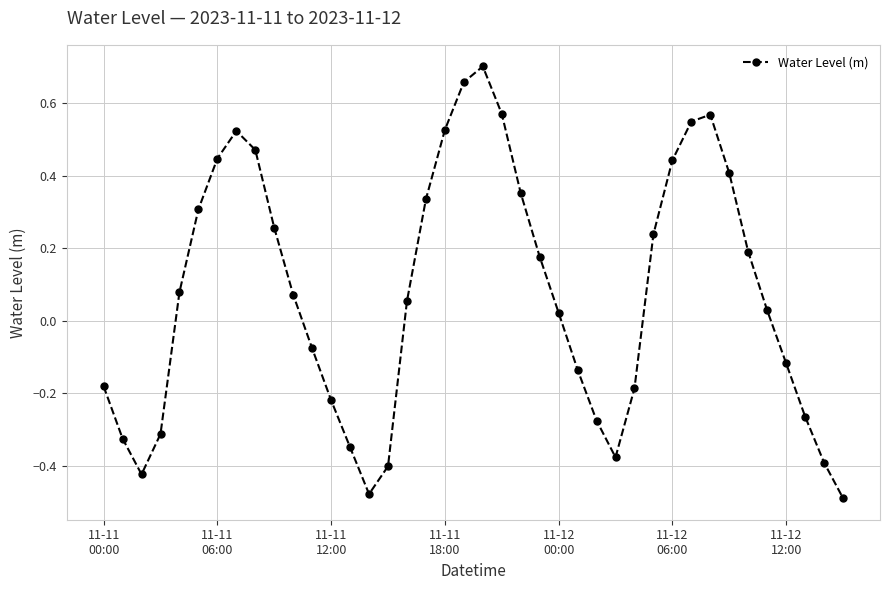

What is the difference between the maximum and minimum values?

1.2